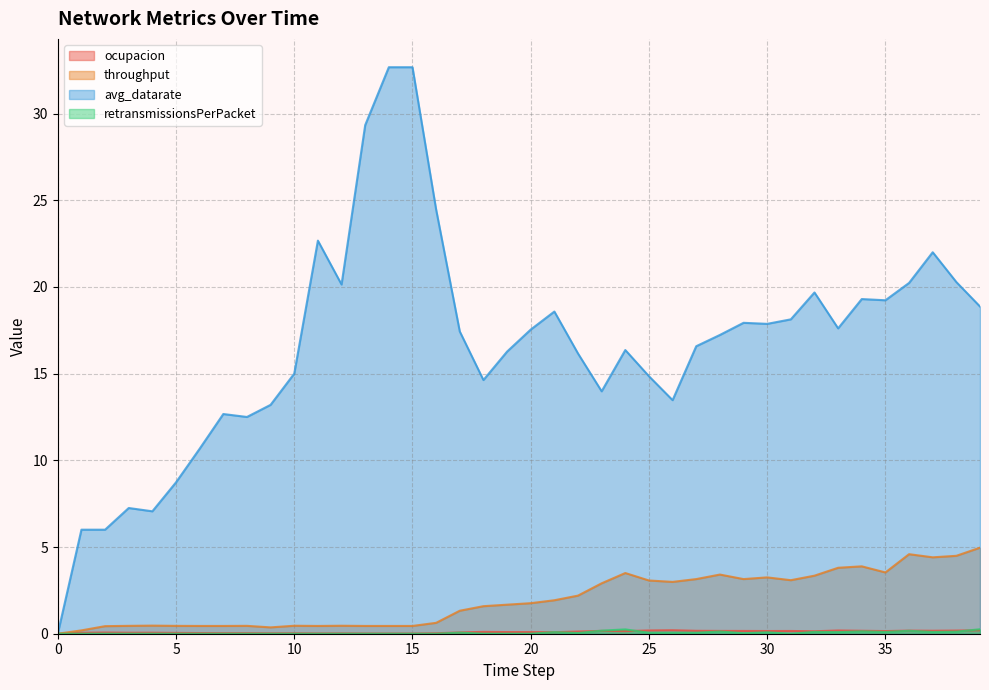

What is the maximum value shown in the chart?

32.7